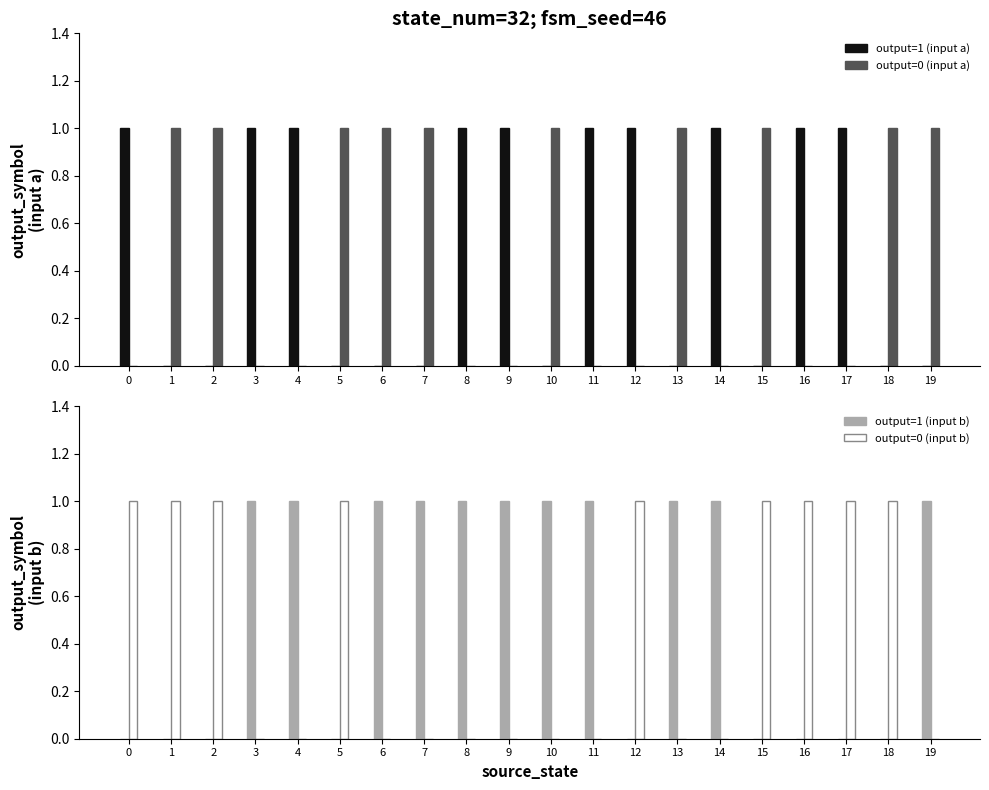

Is it true that output=0 (input b) equals 0 at 10?

True